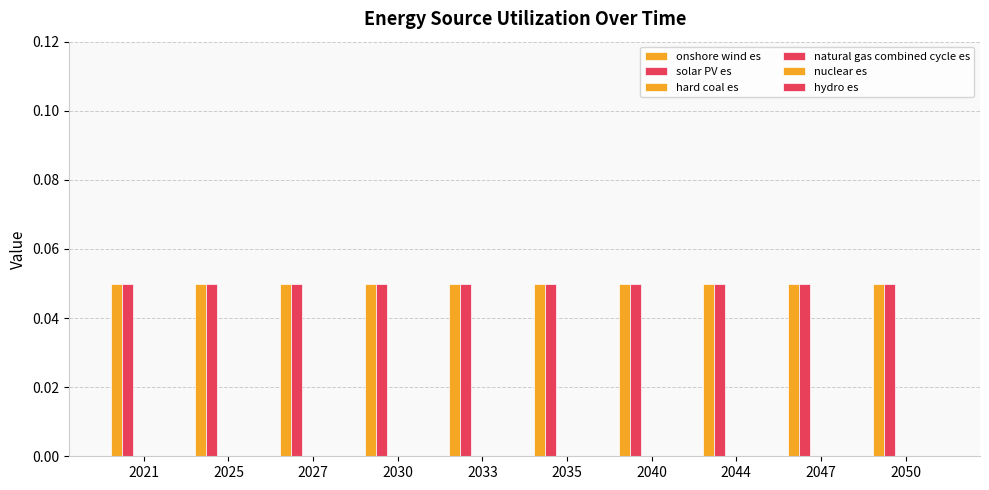

Reading left to right, extract all data points from this chart.

onshore wind es: 0.1	0.1	0.1	0.1	0.1	0.1	0.1	0.1	0.1	0.1
solar PV es: 0.1	0.1	0.1	0.1	0.1	0.1	0.1	0.1	0.1	0.1
hard coal es: 0.0	0.0	0.0	0.0	0.0	0.0	0.0	0.0	0.0	0.0
natural gas combined cycle es: 0.0	0.0	0.0	0.0	0.0	0.0	0.0	0.0	0.0	0.0
nuclear es: 0.0	0.0	0.0	0.0	0.0	0.0	0.0	0.0	0.0	0.0
hydro es: 0.0	0.0	0.0	0.0	0.0	0.0	0.0	0.0	0.0	0.0